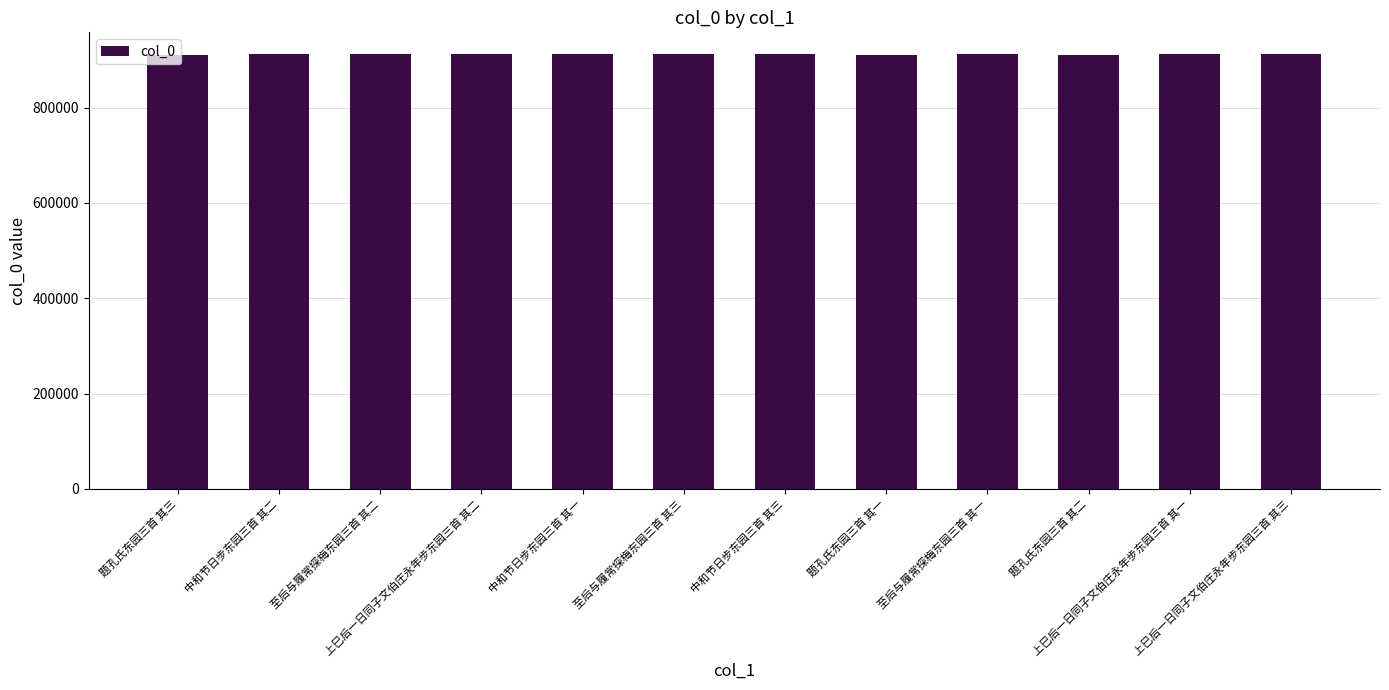

What is the smallest value displayed?

909804